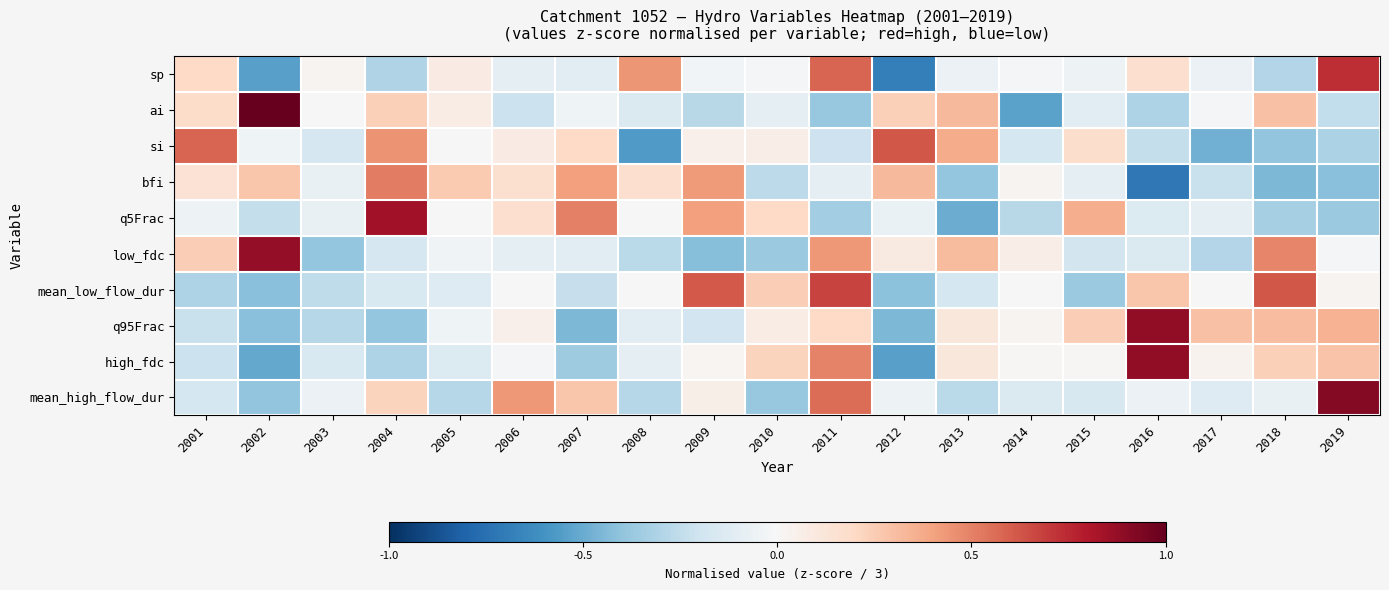

Between 2003 and 2017, which series saw the biggest shift?

q95Frac